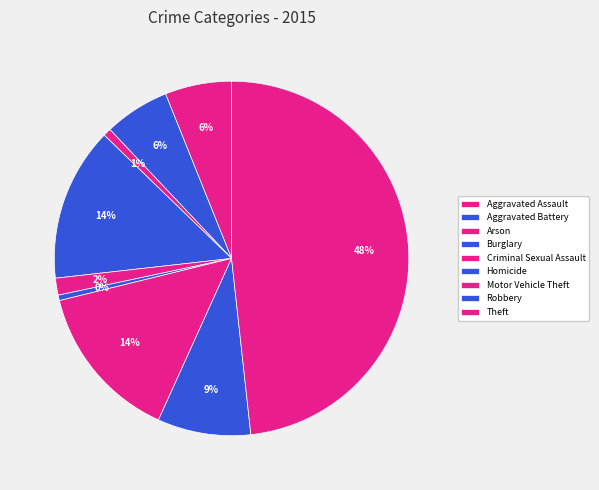

How many segments does this pie chart have?

9